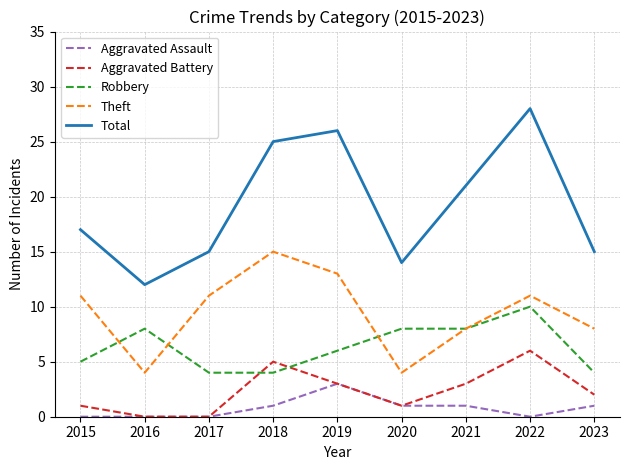

At how many categories does at least one series exceed 4?

9